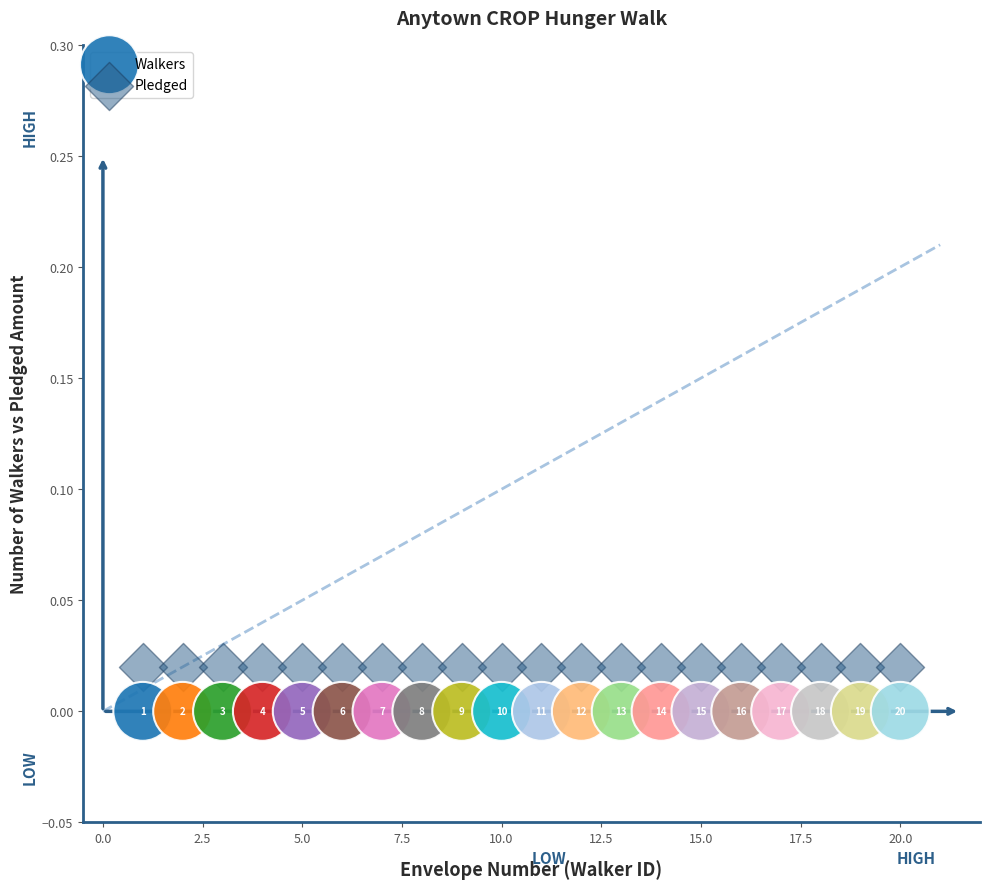

Which series contains the lowest Y value?

Walkers